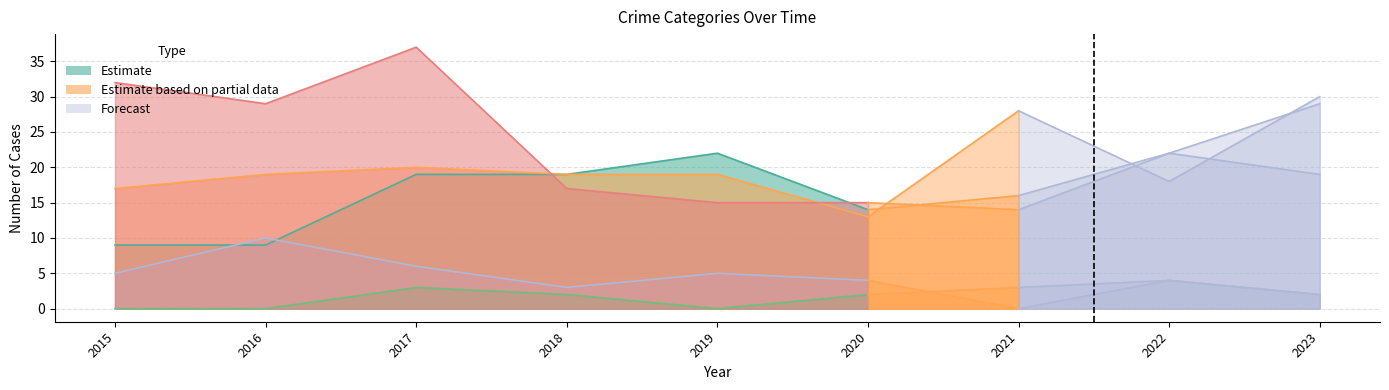

At which category does the chart reach its minimum across all series?

2021